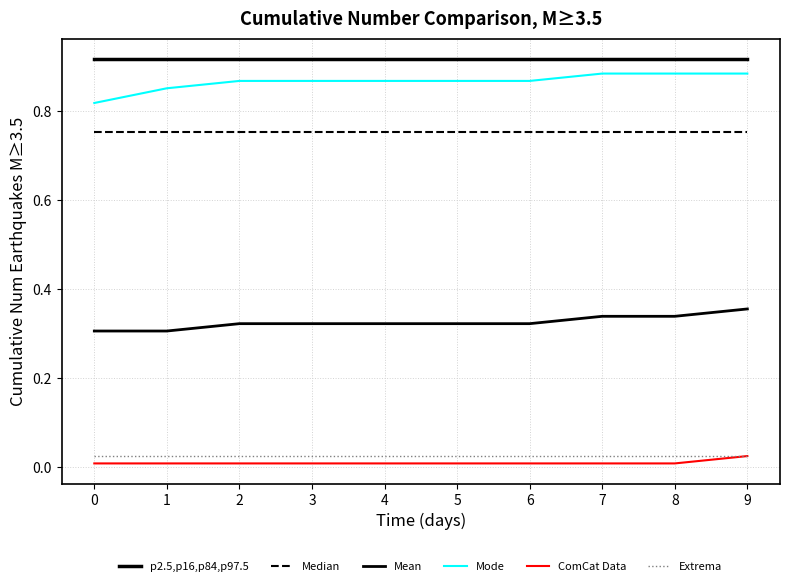

True or false: Mode and Median intersect in this chart.

False